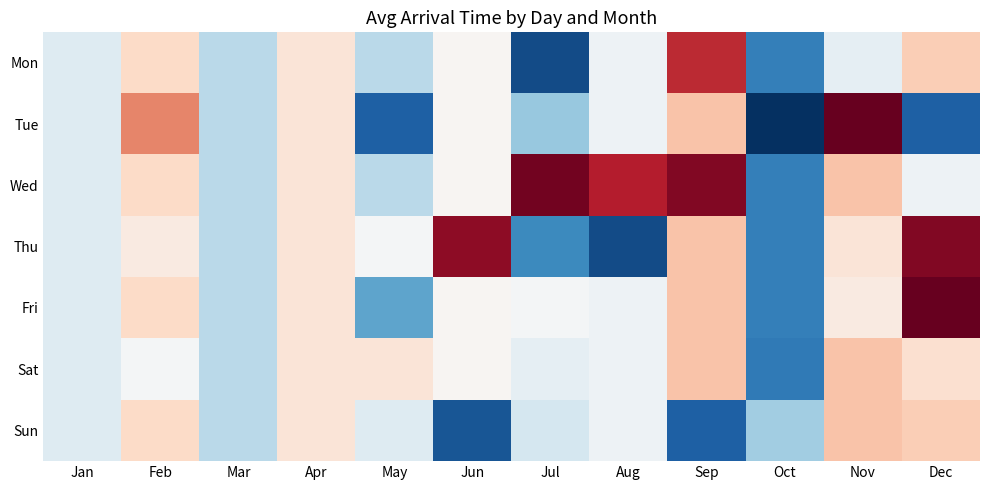

At how many categories does at least one series exceed 1933?

7